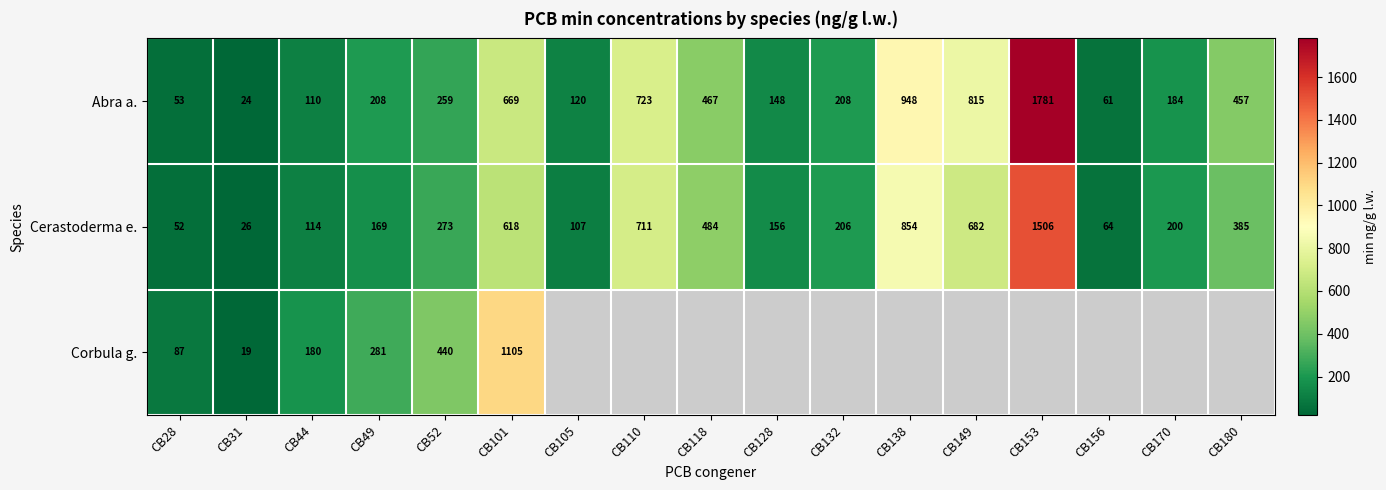

What is the maximum value shown in the chart?

1781.4